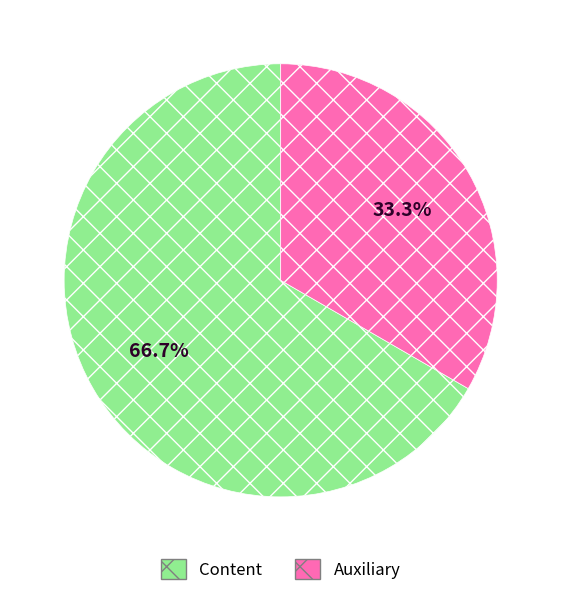

How many slices are in this pie chart?

2